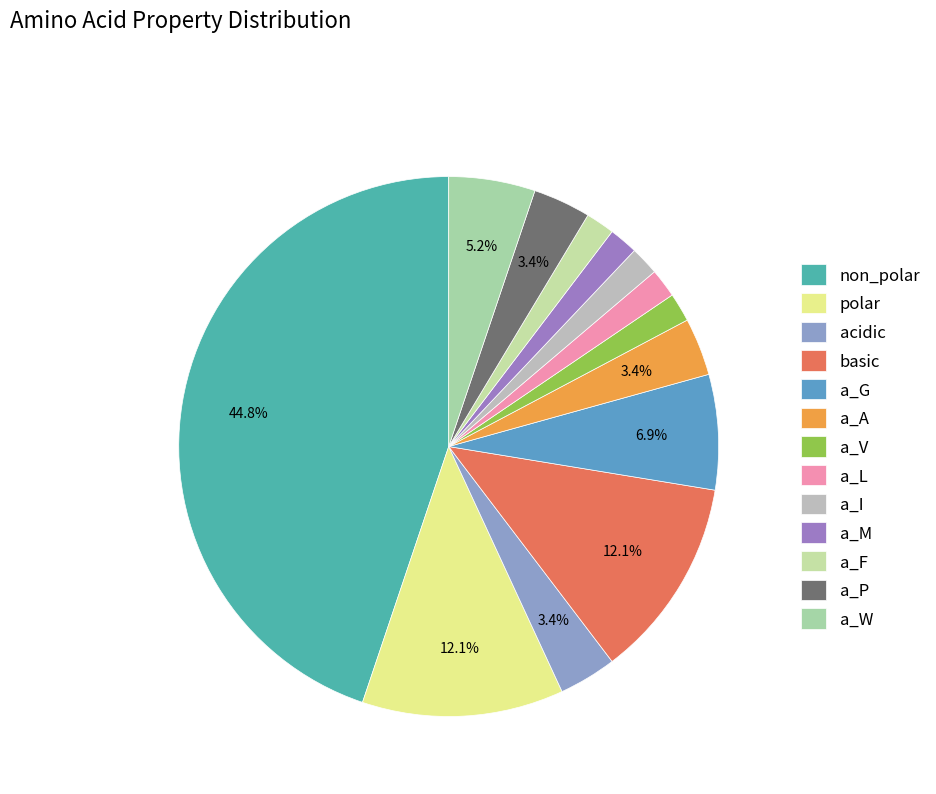

To the nearest percent, what is the combined percentage of a_V and a_L?

3%